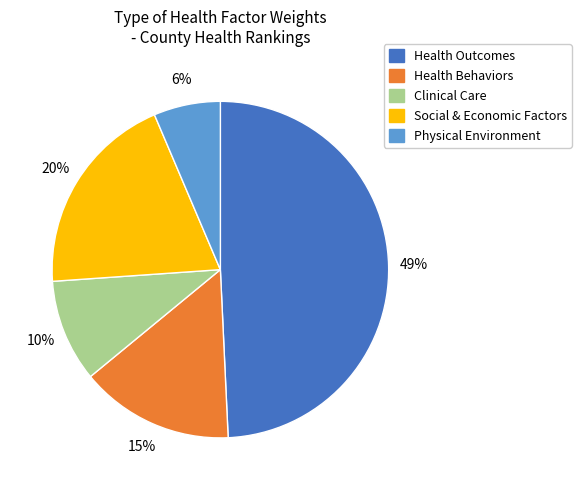

The Clinical Care slice represents 1% of the pie. True or false?

False